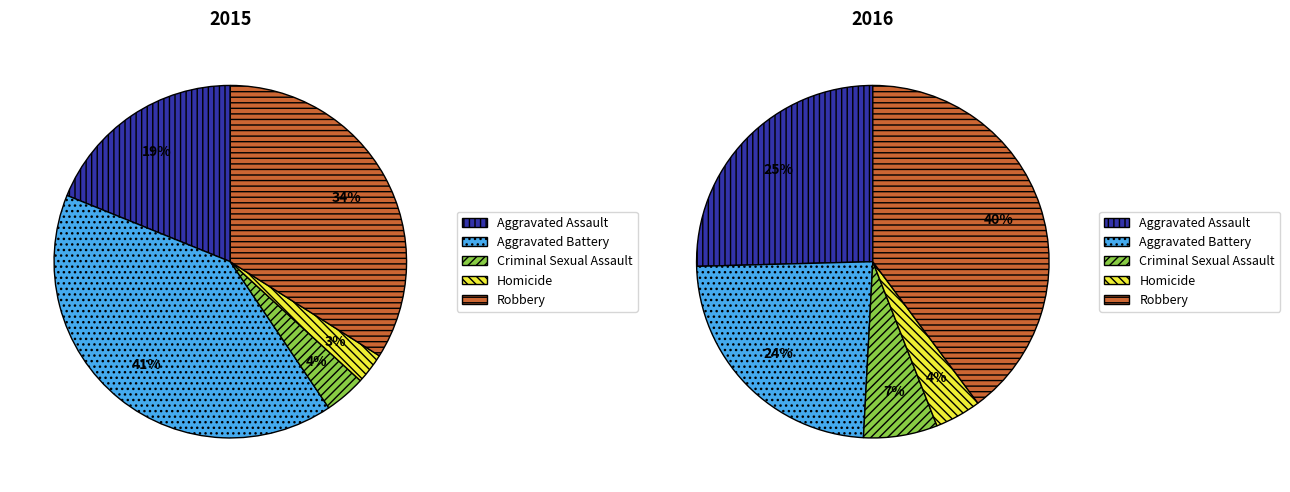

Does Aggravated Battery account for over 50% of the chart?

No